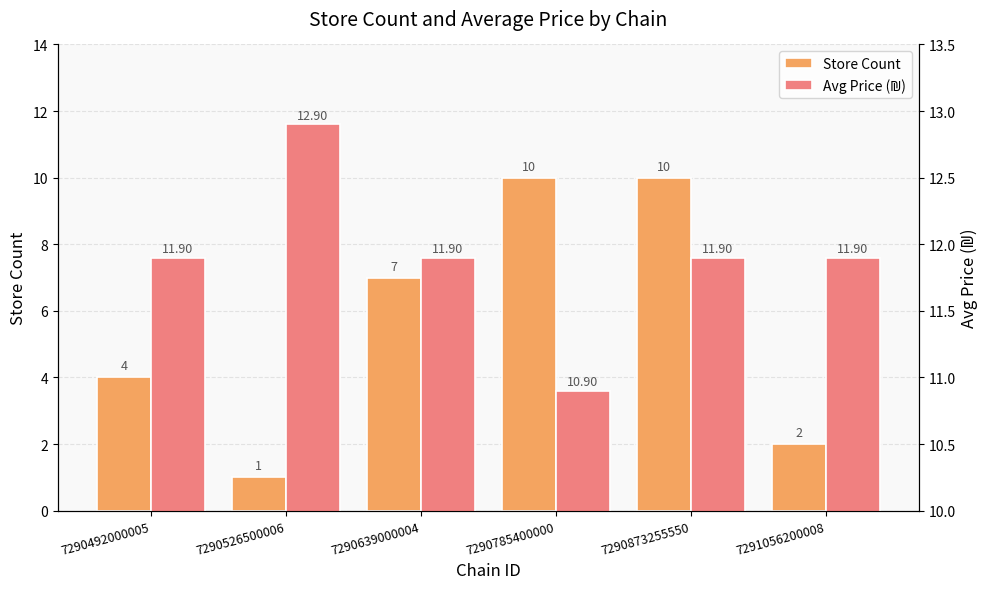

How many groups of bars are there?

6